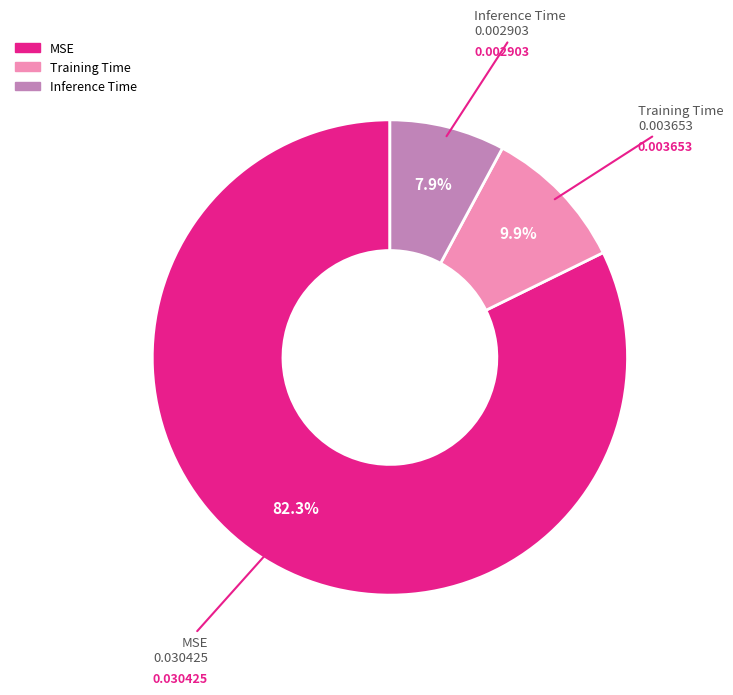

To the nearest percent, what is the combined percentage of MSE and Training Time?

92%